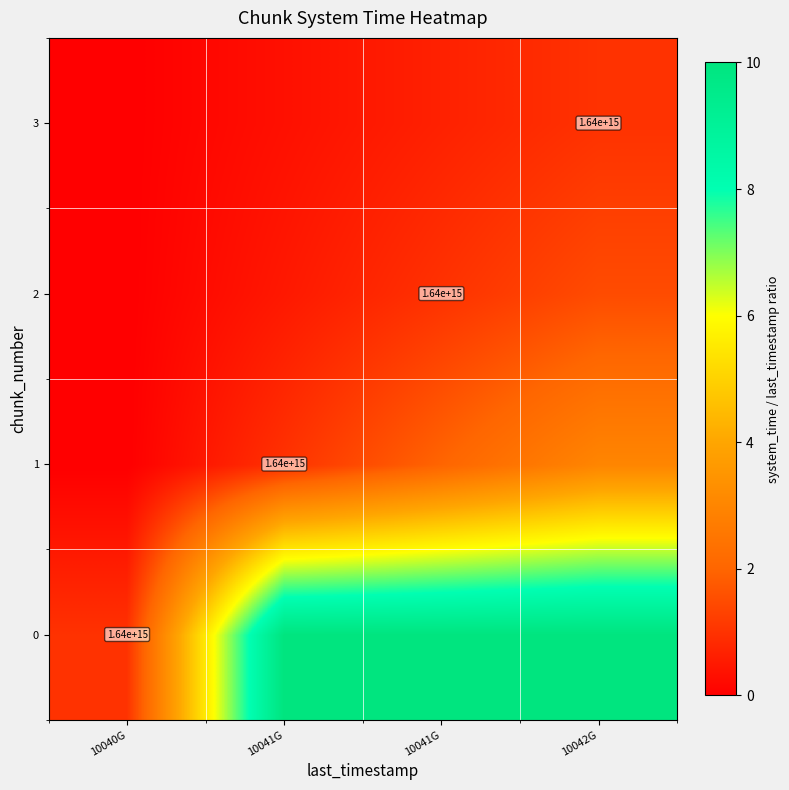

What is the difference between the second highest and minimum values in the 0 series?

9.0